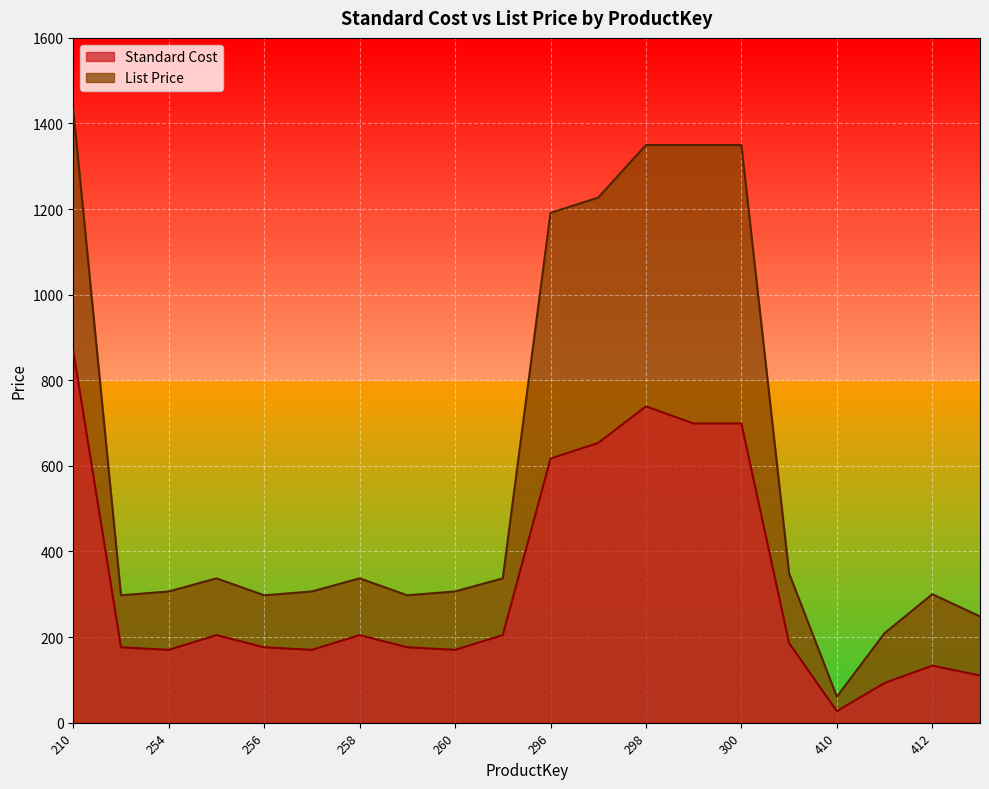

Reading left to right, extract all data points from this chart.

Standard Cost: 210=868.6	253=176.2	254=170.1	255=204.6	256=176.2	257=170.1	258=204.6	259=176.2	260=170.1	261=204.6	296=617.0	297=653.7	298=739.0	299=699.1	300=699.1	409=185.8	410=27.0	411=92.8	412=133.3	414=110.3
List Price: 210=1431.5	253=297.6	254=306.6	255=337.2	256=297.6	257=306.6	258=337.2	259=297.6	260=306.6	261=337.2	296=1191.2	297=1226.9	298=1349.6	299=1349.6	300=1349.6	409=348.8	410=60.7	411=209.0	412=300.2	414=248.4